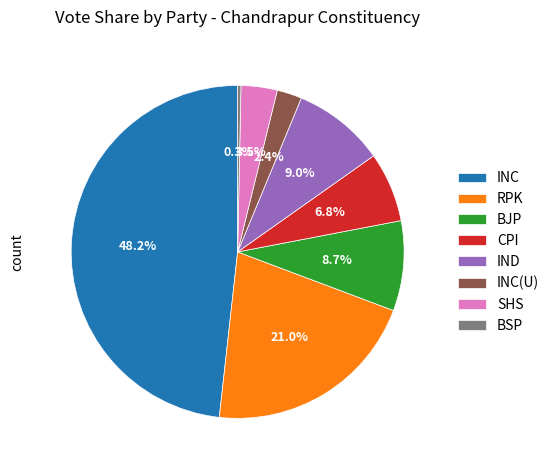

To the nearest percent, what is the difference between the largest and smallest slice percentages?

48%